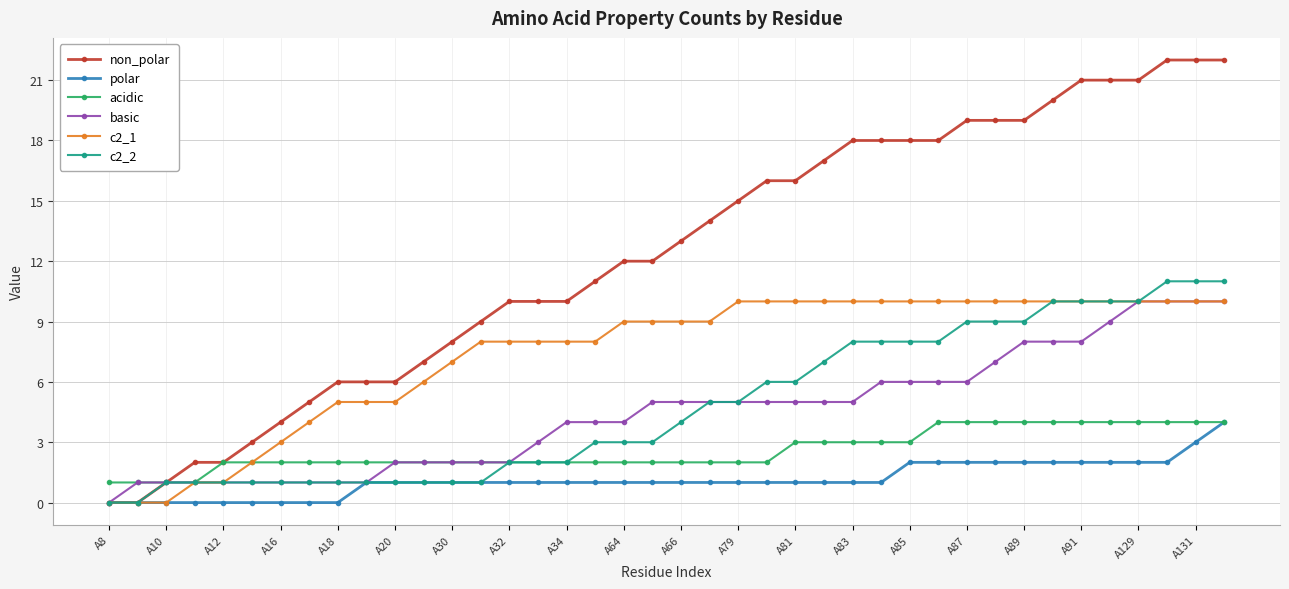

What are all the series names shown in the legend?

non_polar, polar, acidic, basic, c2_1, c2_2